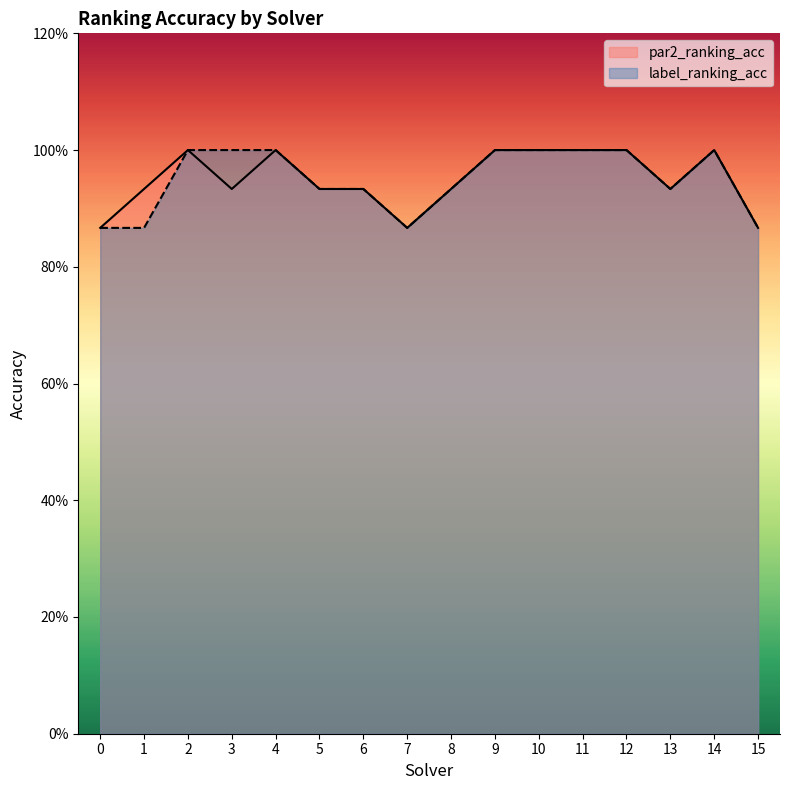

How many categories are shown in the chart?

16